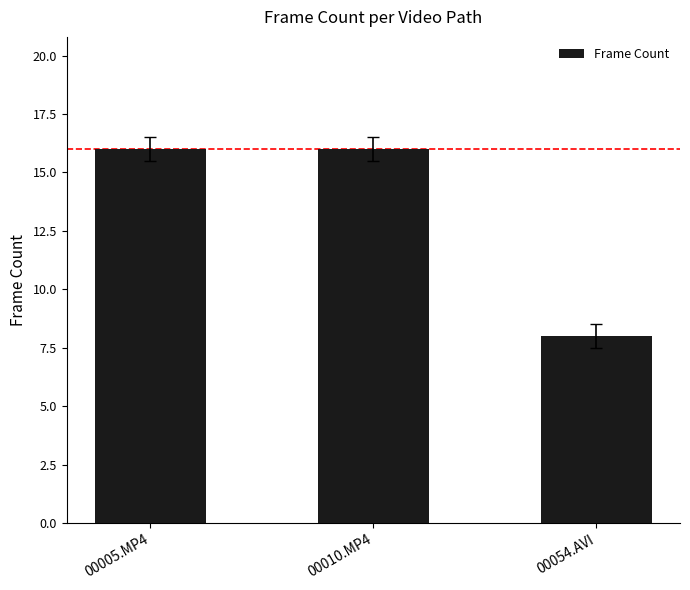

Does the chart contain stacked bars?

No